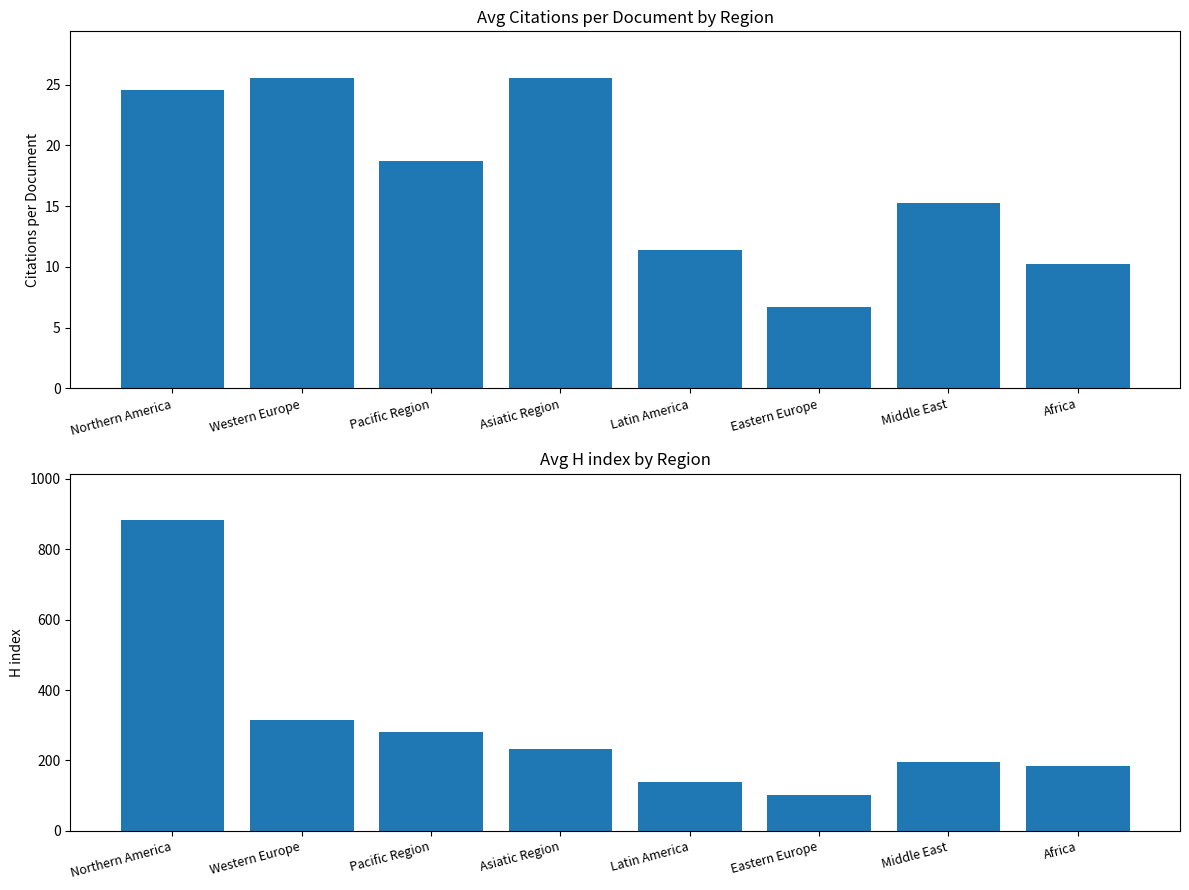

What position from the right is Africa?

1